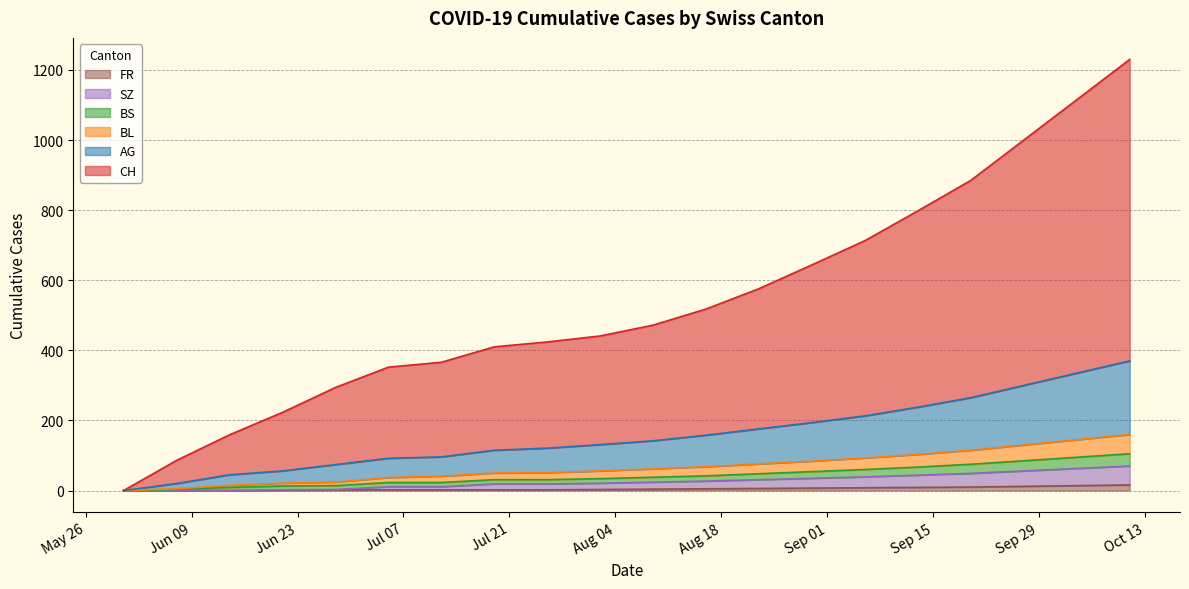

Does the chart display data point markers on the line(s)?

No